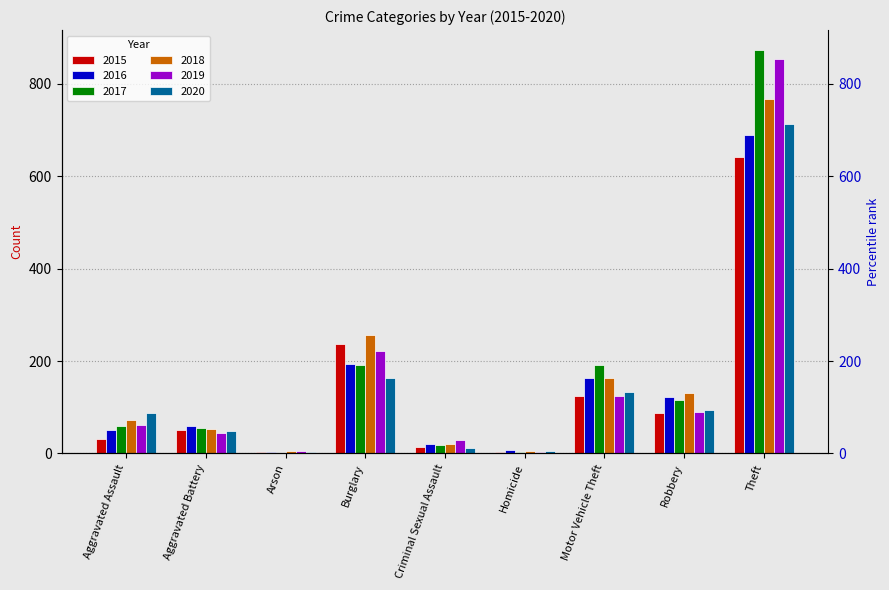

At which category is the sum across all series the highest?

Theft